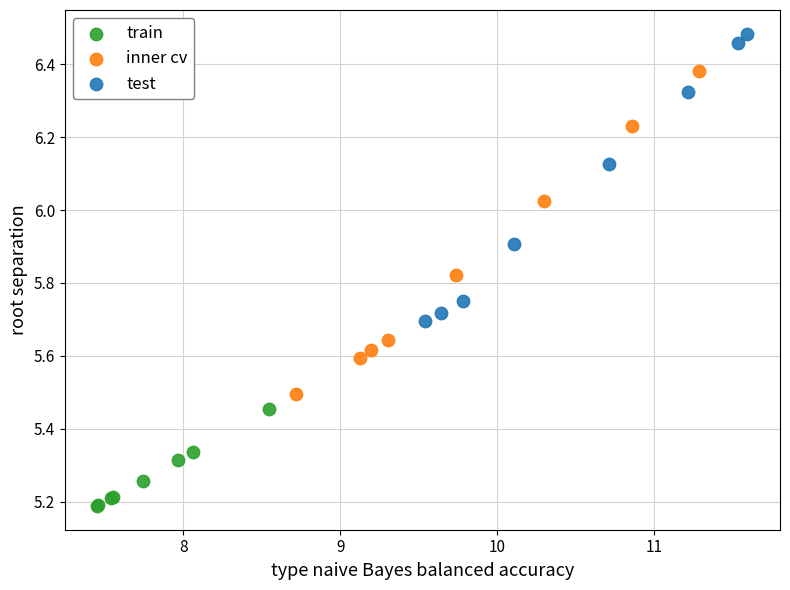

Which series contains the lowest Y value?

train